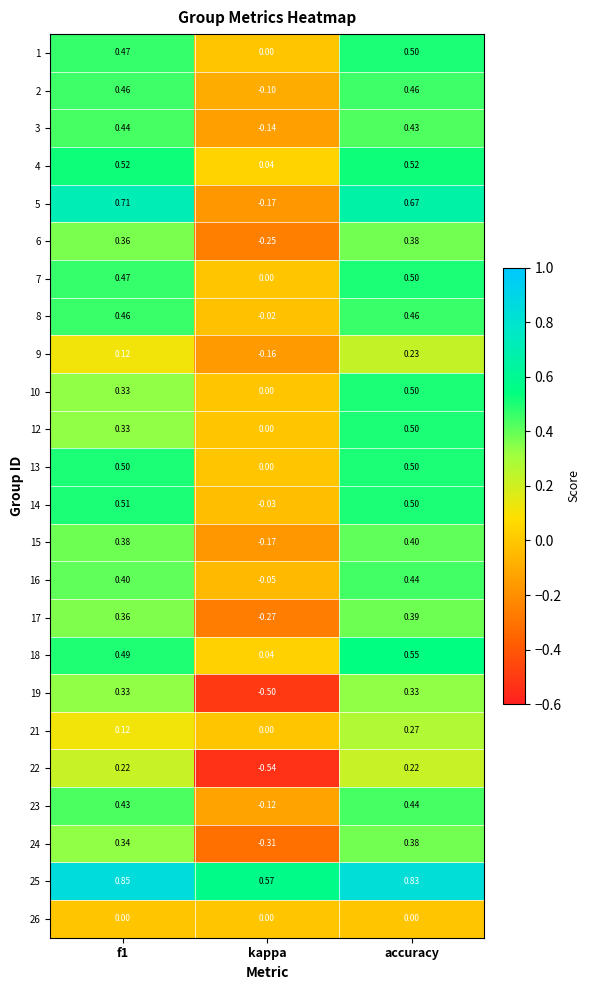

At which category is the sum across all series the highest?

accuracy